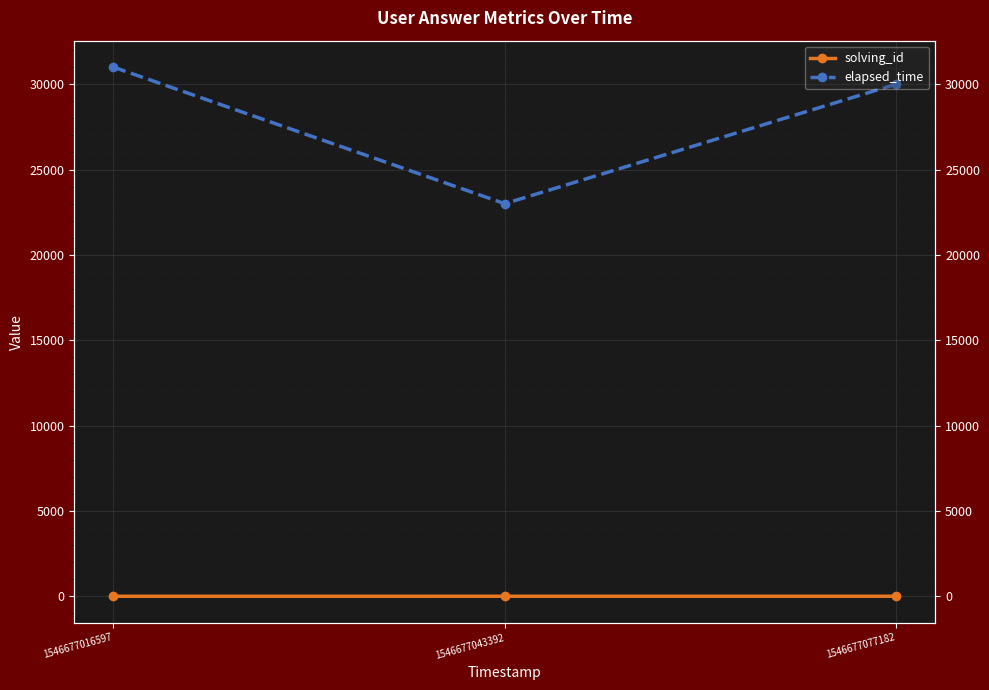

What is the highest value of the elapsed_time series?

31000